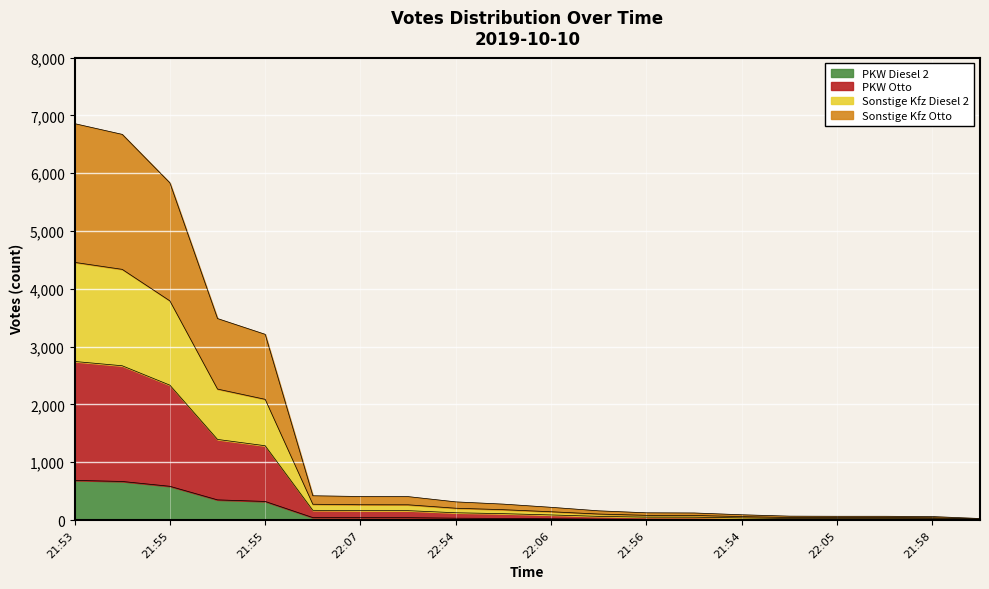

What is the minimum value shown in the chart?

2.6